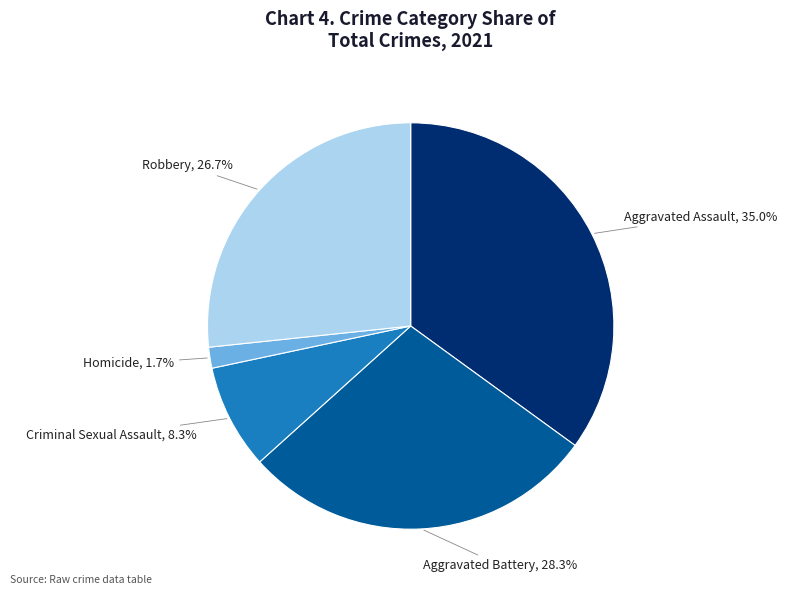

Is there any slice that represents more than half of the pie?

No